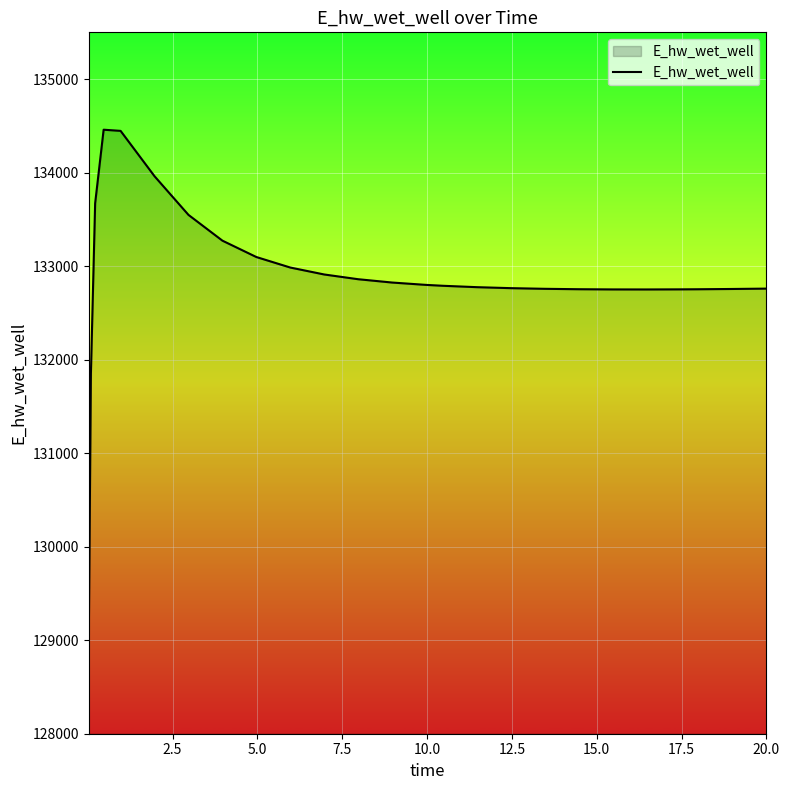

How many distinct data groups are displayed?

1